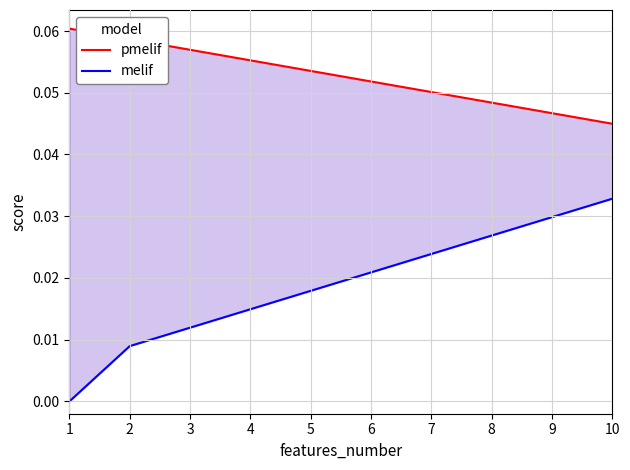

Is this an area chart (filled region under the line)?

No